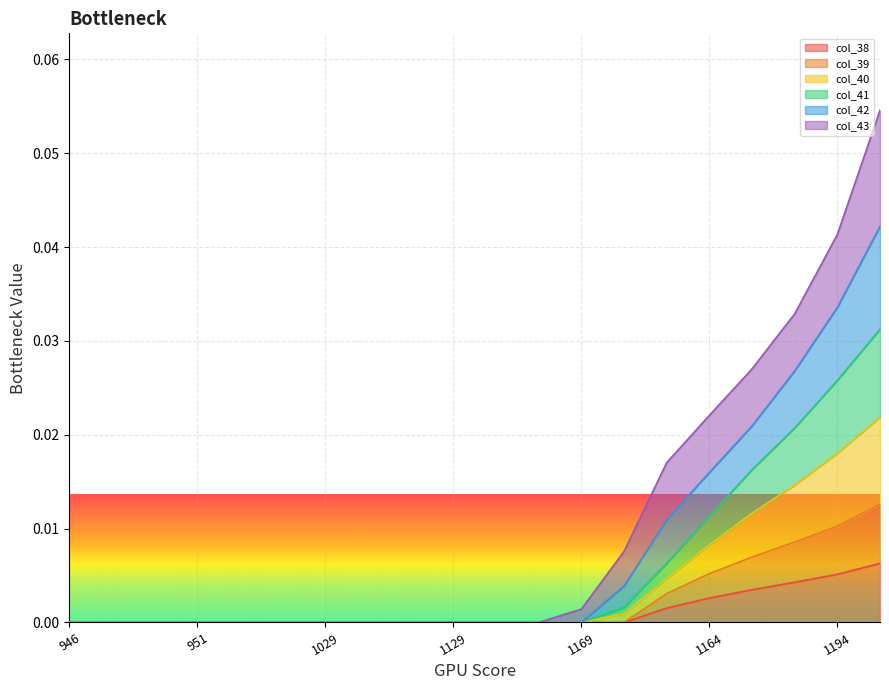

How many lines are shown in the chart?

6